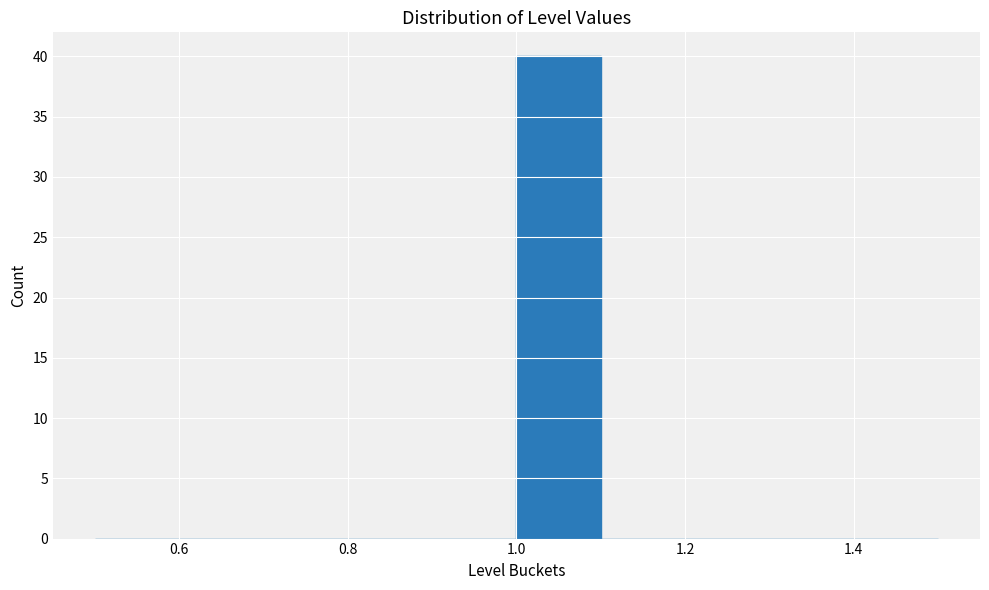

Reading left to right, transcribe this chart: for each bar, give the range it covers on the x-axis and its height. The values are not printed on the chart, so give them approximately, as read against the axis.

0.5 to 0.6: 0
0.6 to 0.7: 0
0.7 to 0.8: 0
0.8 to 0.9: 0
0.9 to 1.0: 0
1.0 to 1.1: 40
1.1 to 1.2: 0
1.2 to 1.3: 0
1.3 to 1.4: 0
1.4 to 1.5: 0